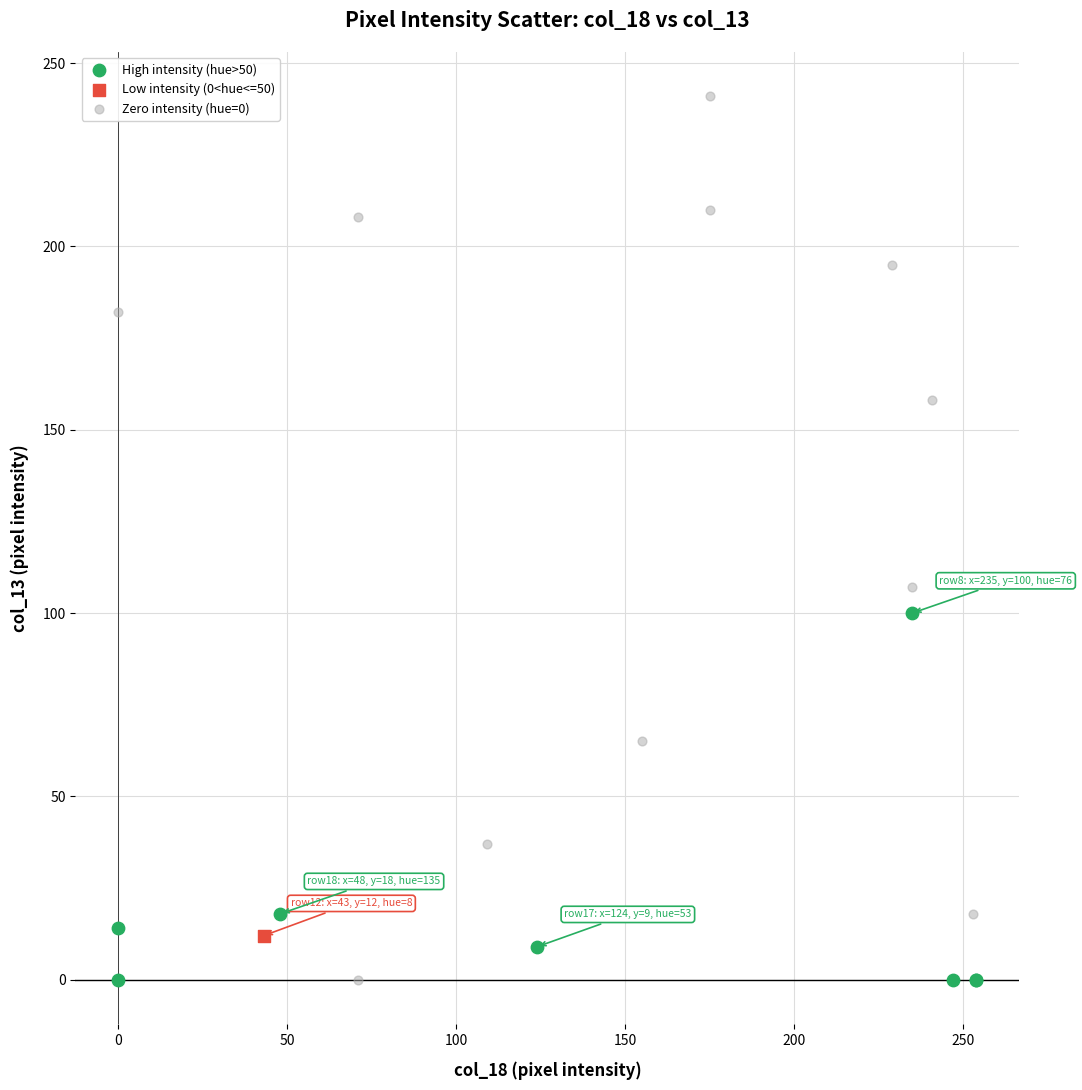

Which series contains the highest Y value?

Zero intensity (hue=0)